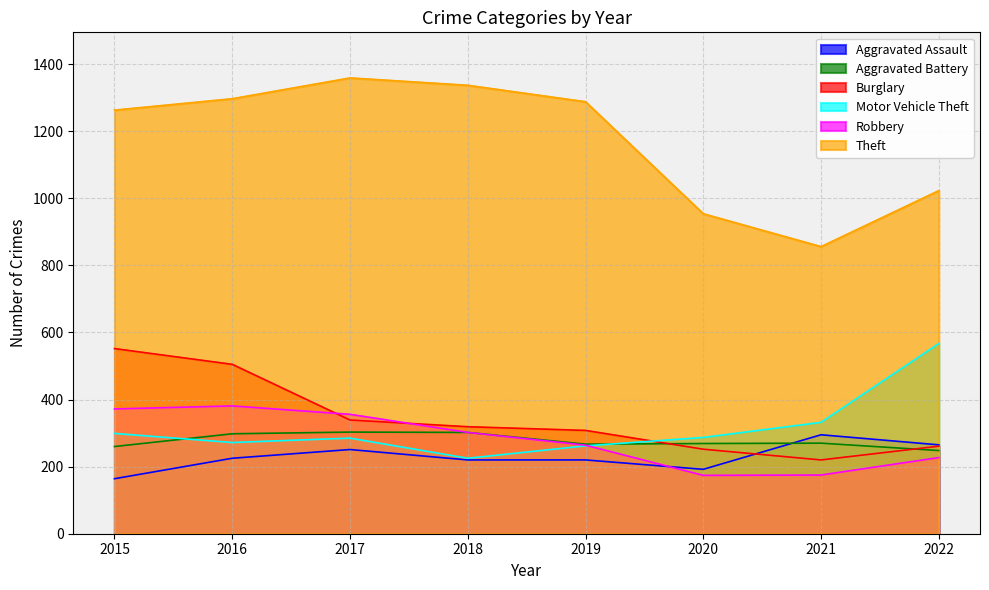

Is the value of Robbery at 2018 greater than the value of Motor Vehicle Theft at 2022?

No